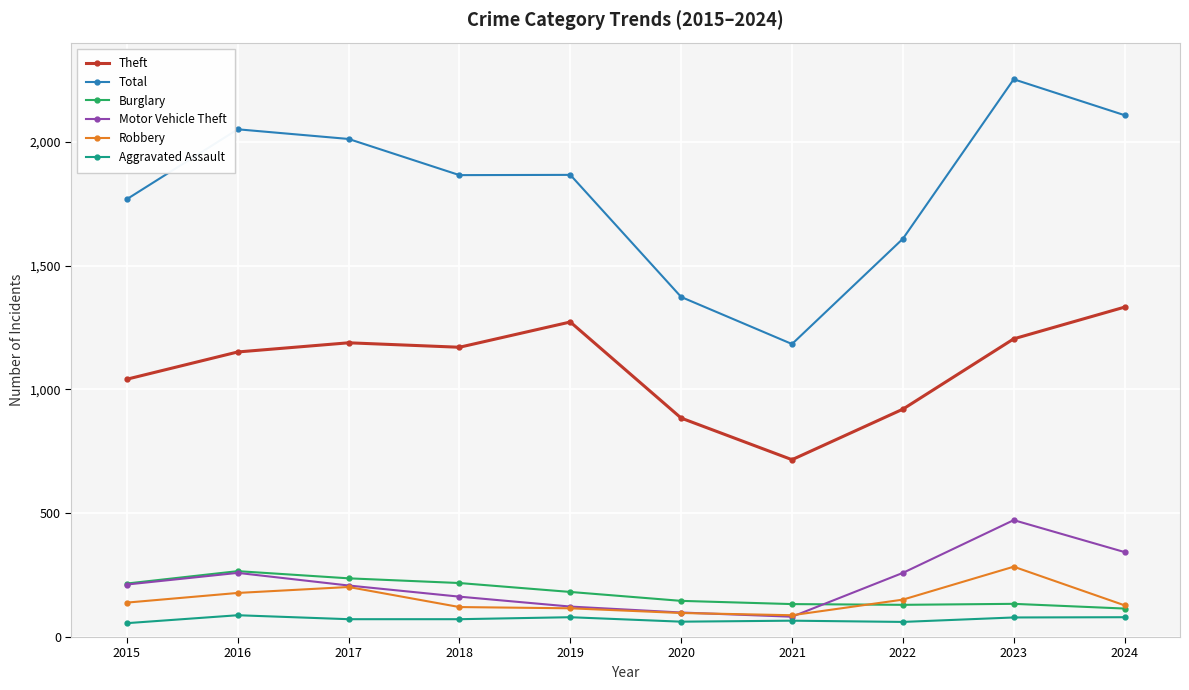

At which label does Total reach its peak?

2023